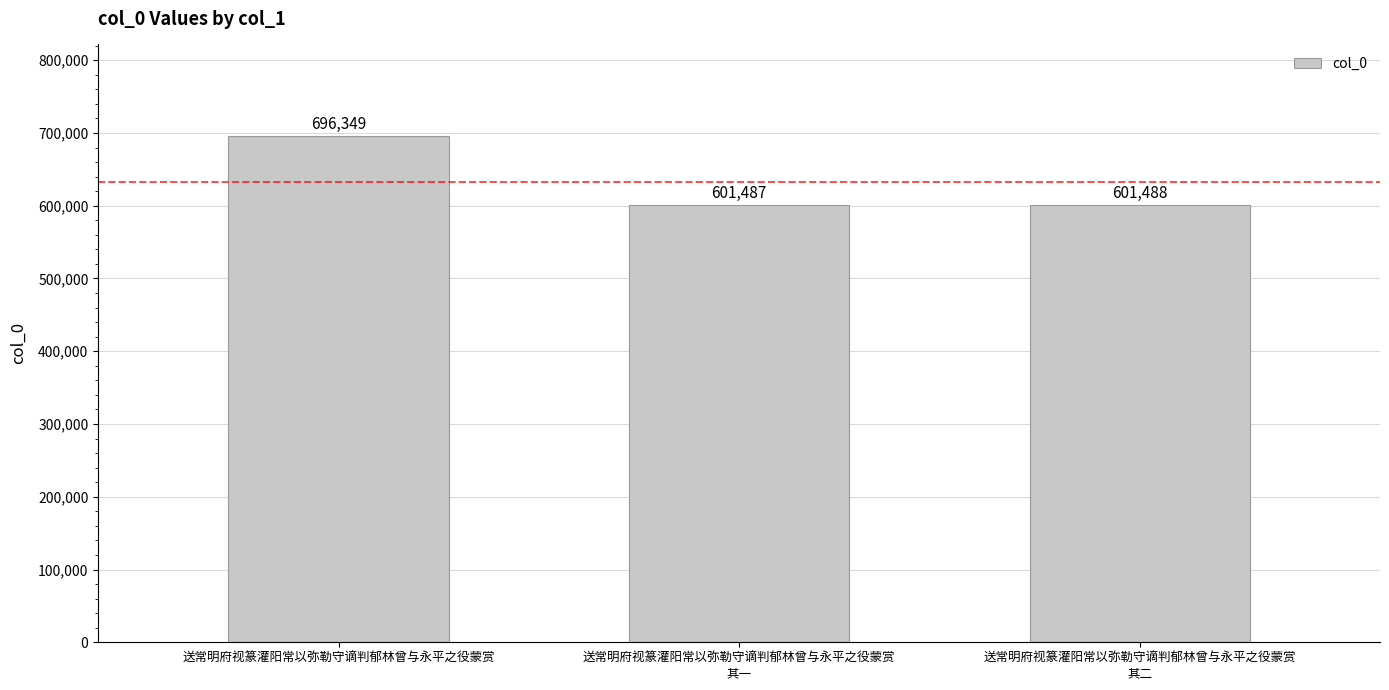

What is the sum of the values at 送常明府视篆灌阳常以弥勒守谪判郁林曾与永平之役蒙赏 and 送常明府视篆灌阳常以弥勒守谪判郁林曾与永平之役蒙赏
其一?

1297836